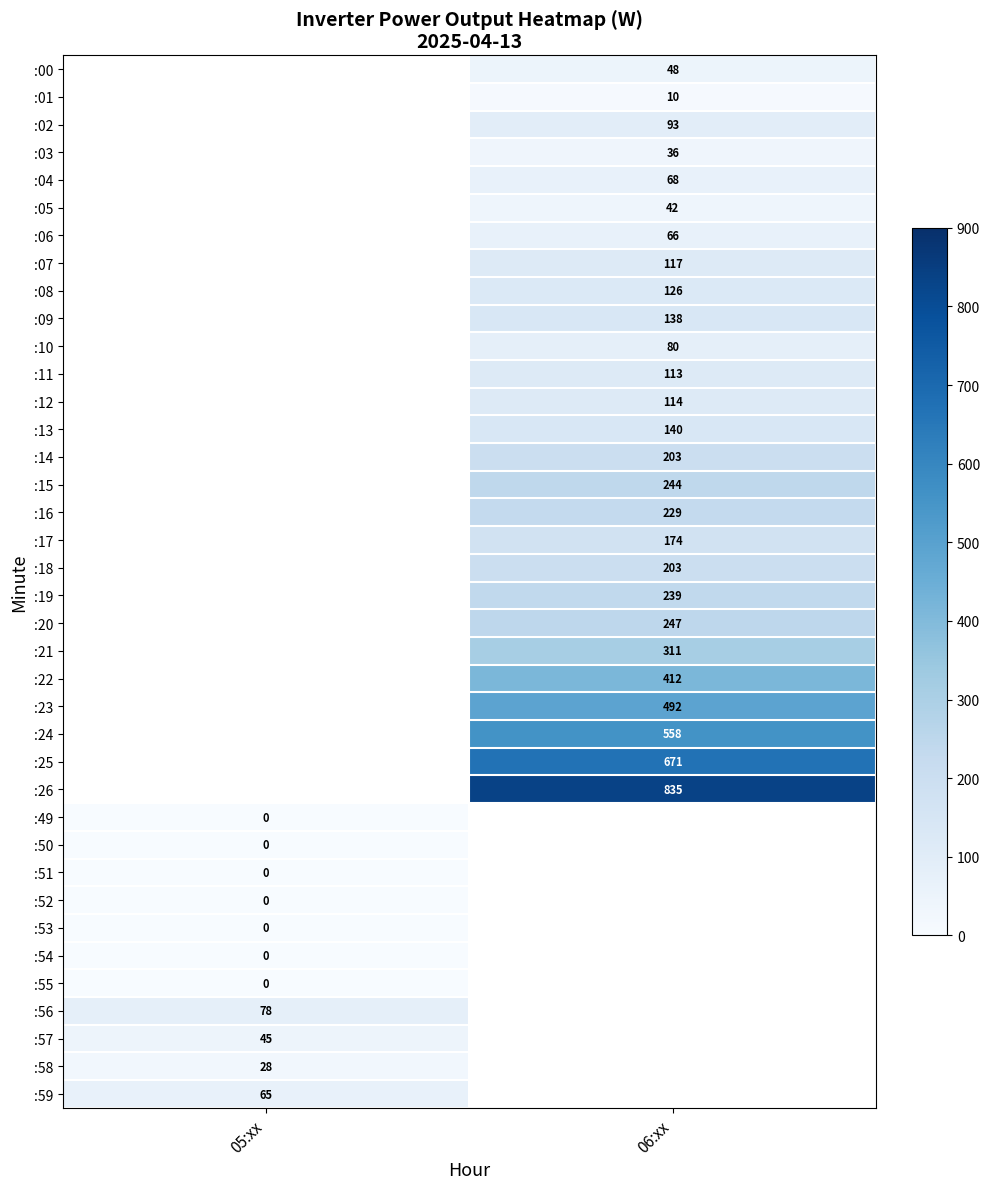

Is it true that :12 equals 153 at 06:xx?

False